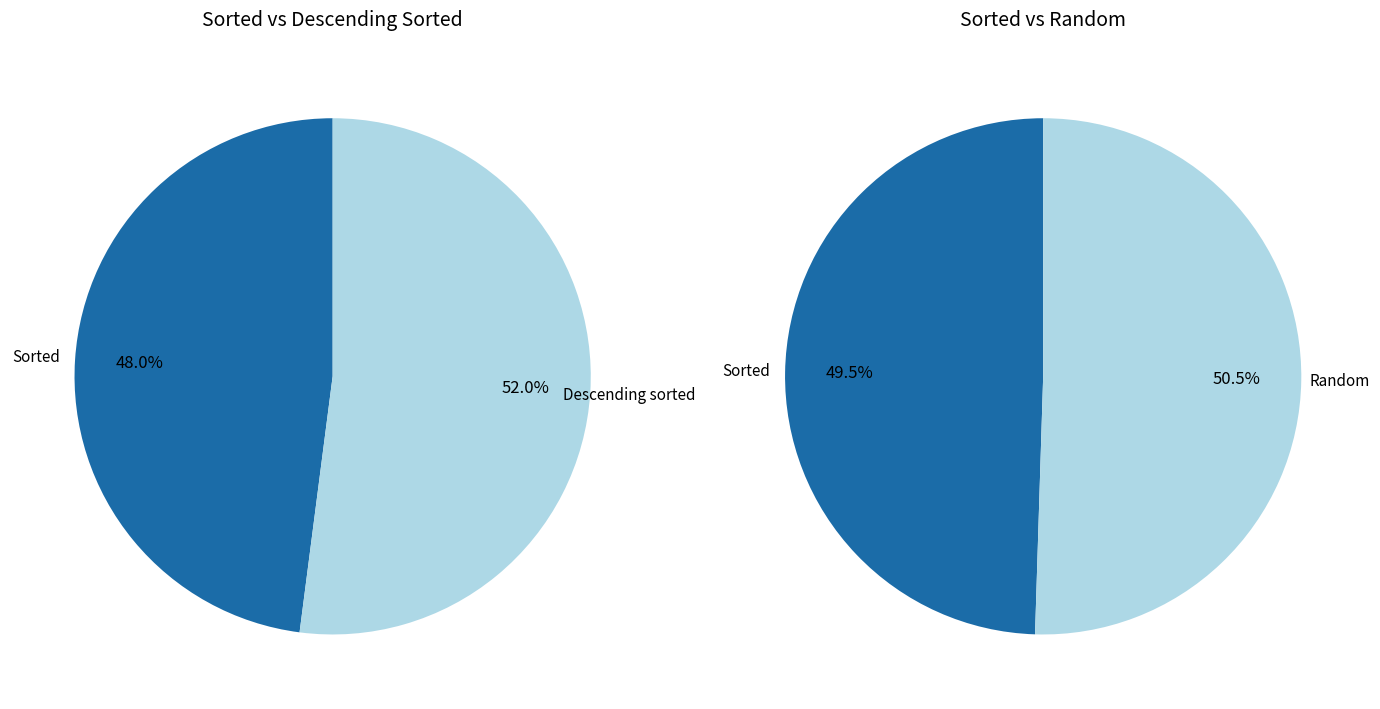

Which series has the widest spread of values?

Random